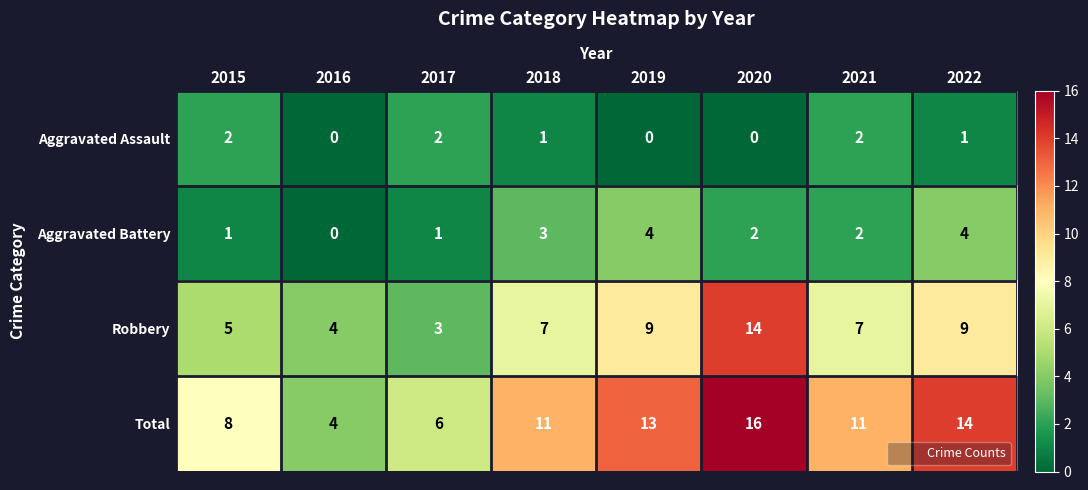

Rank the series at 2015 from lowest to highest value.

Aggravated Battery, Aggravated Assault, Robbery, Total